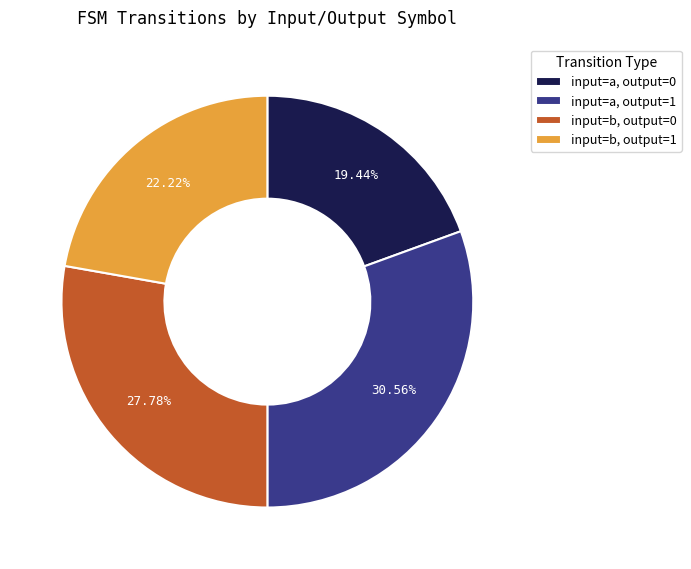

Which has a higher value, input=a, output=1 or input=b, output=0?

input=a, output=1